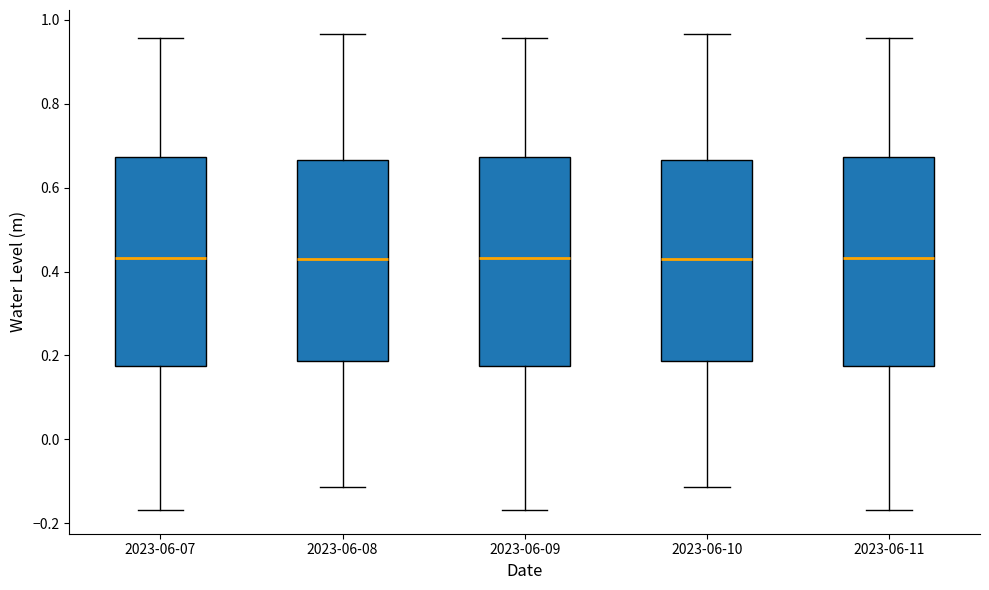

Reading left to right, transcribe this box plot: for each box, give where its median line is, the range the box spans, and where its two whiskers end, as read against the y-axis. The values are not printed on the chart, so give them approximately, as read against the axis.

2023-06-07: median 0.44, box 0.18 to 0.68, whiskers -0.16 to 0.96
2023-06-08: median 0.42, box 0.18 to 0.66, whiskers -0.12 to 0.96
2023-06-09: median 0.44, box 0.18 to 0.68, whiskers -0.16 to 0.96
2023-06-10: median 0.42, box 0.18 to 0.66, whiskers -0.12 to 0.96
2023-06-11: median 0.44, box 0.18 to 0.68, whiskers -0.16 to 0.96